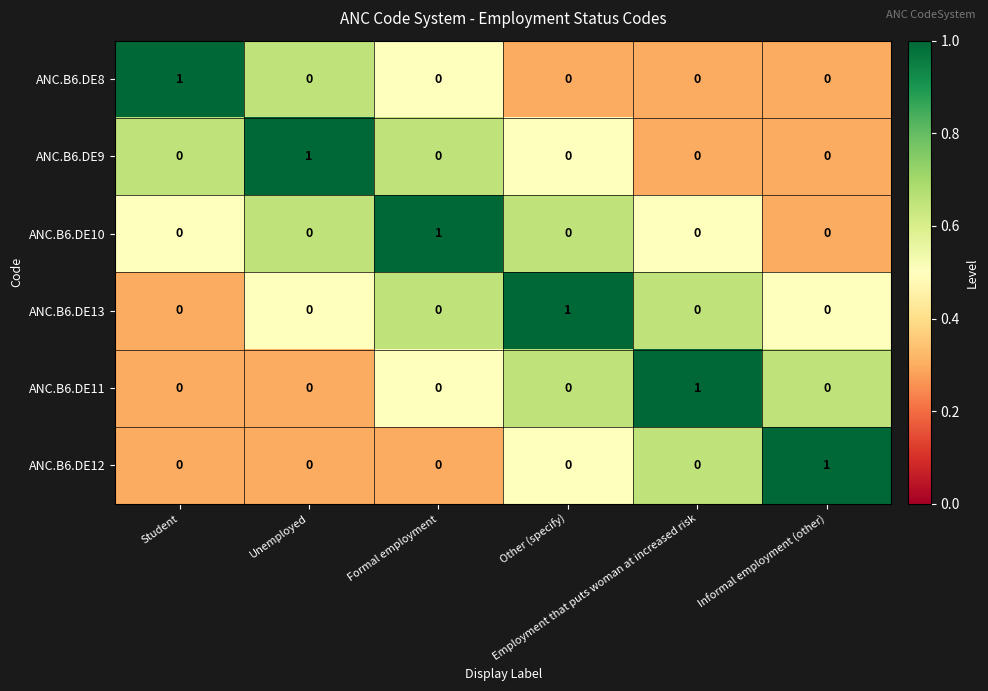

At how many categories does at least one series exceed 0?

6